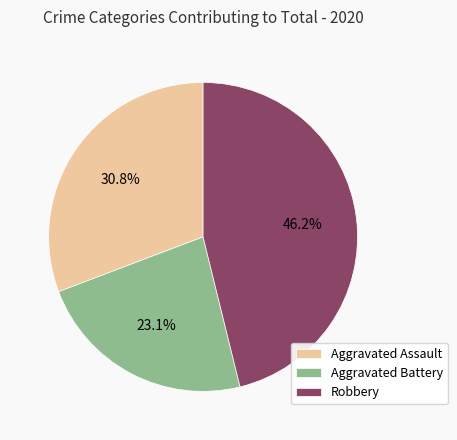

Which slice is the smallest?

Aggravated Battery